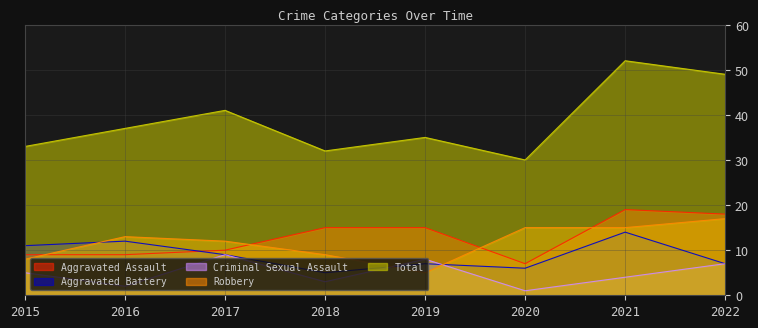

What is the value of the Total point at the 2nd from the left?

37